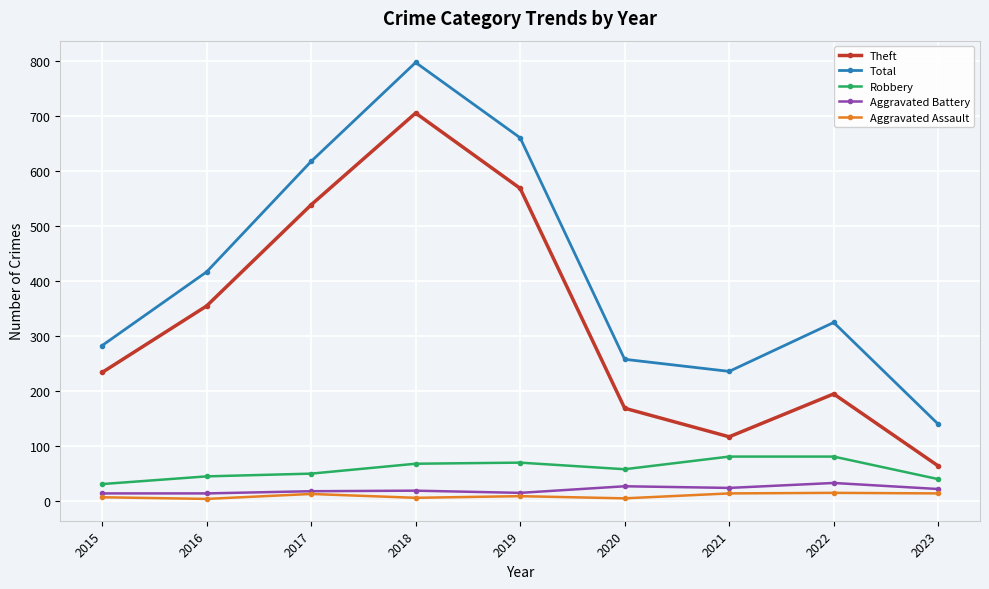

Rank the categories by Total value from lowest to highest.

2023, 2021, 2020, 2015, 2022, 2016, 2017, 2019, 2018